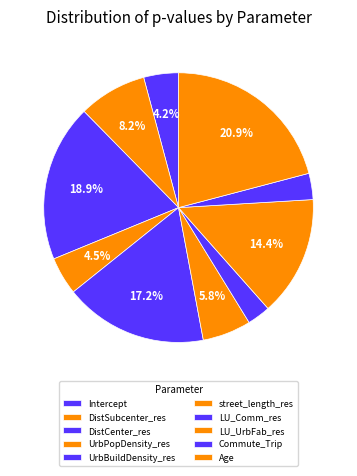

Rank the categories by value from highest to lowest.

Age, DistCenter_res, UrbBuildDensity_res, LU_UrbFab_res, DistSubcenter_res, street_length_res, UrbPopDensity_res, Intercept, Commute_Trip, LU_Comm_res